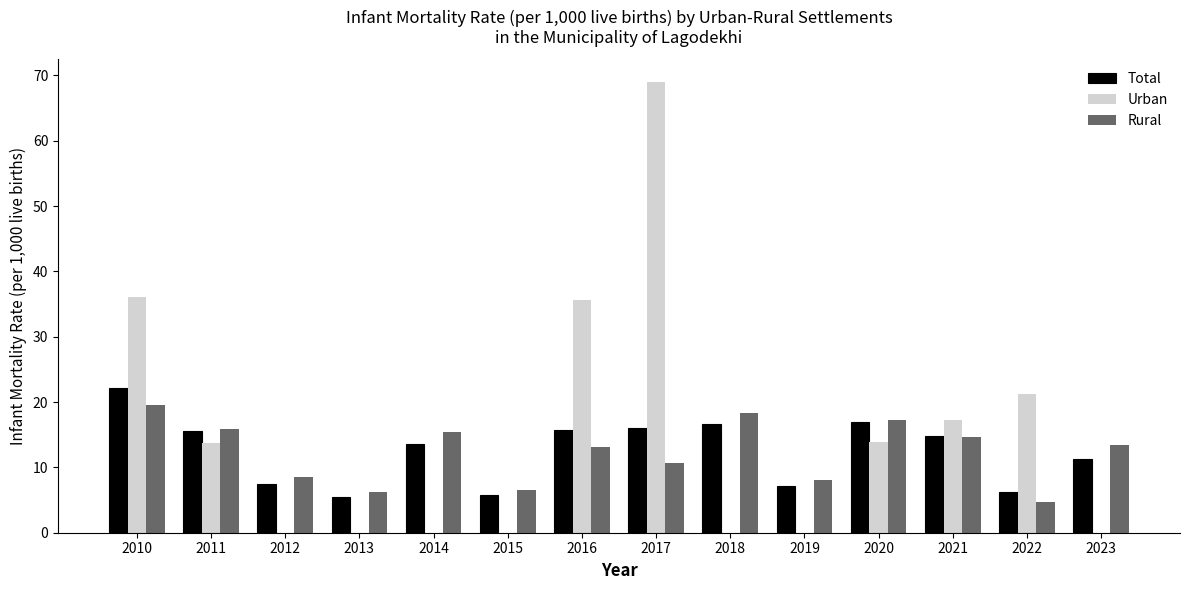

Count the number of data series in this chart.

3